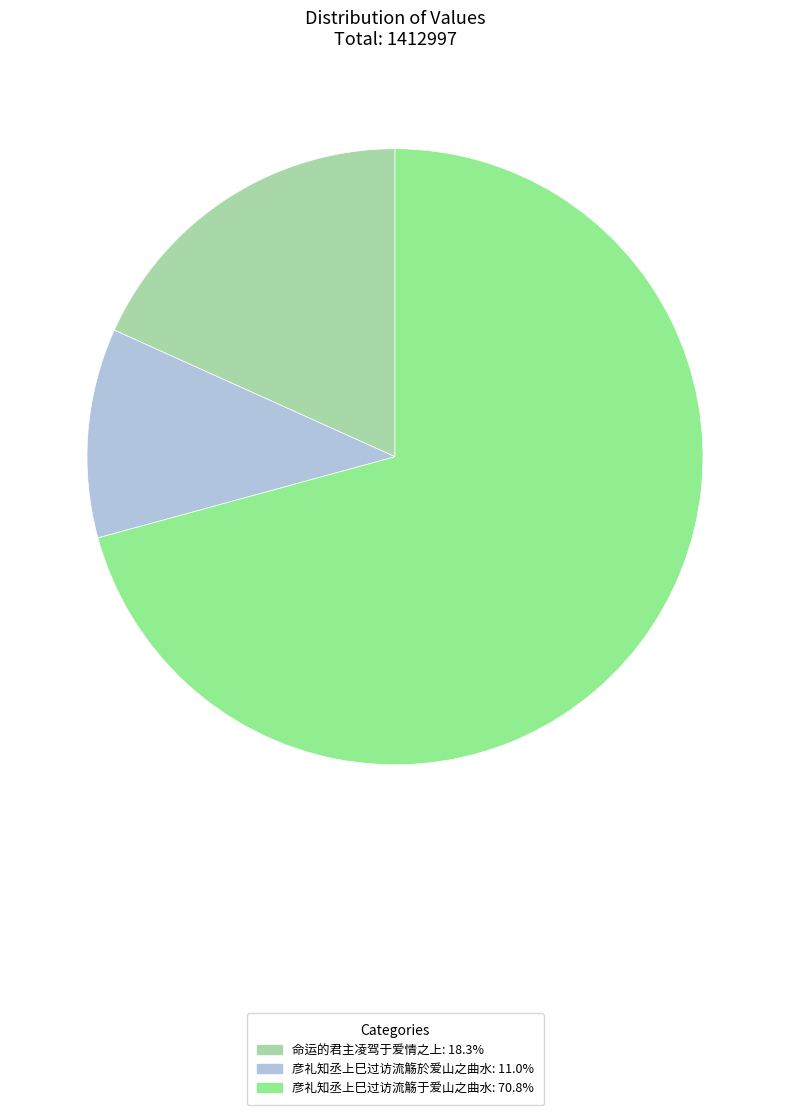

Which has a higher value, 彦礼知丞上巳过访流觞于爱山之曲水 or 彦礼知丞上巳过访流觞於爱山之曲水?

彦礼知丞上巳过访流觞于爱山之曲水